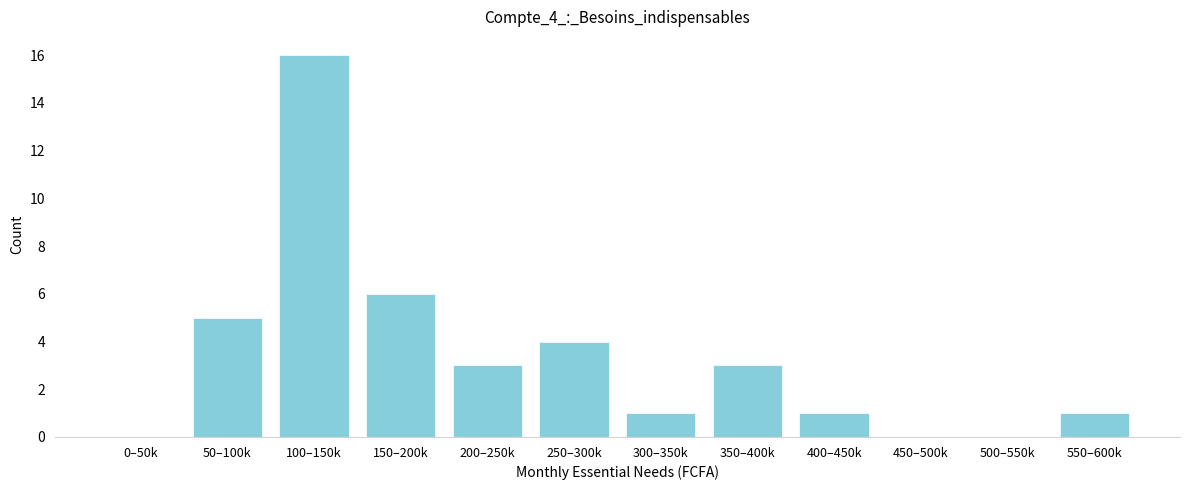

Reading left to right, transcribe all the data shown in this chart.

0–50k=0	50–100k=5	100–150k=16	150–200k=6	200–250k=3	250–300k=4	300–350k=1	350–400k=3	400–450k=1	450–500k=0	500–550k=0	550–600k=1